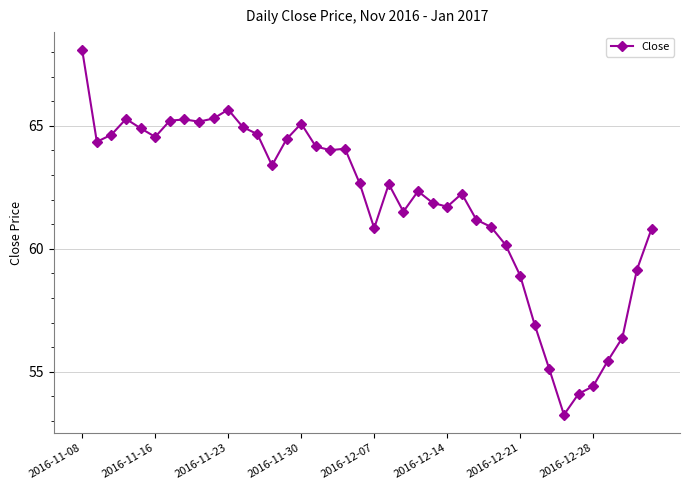

Is this an area chart (filled region under the line)?

No